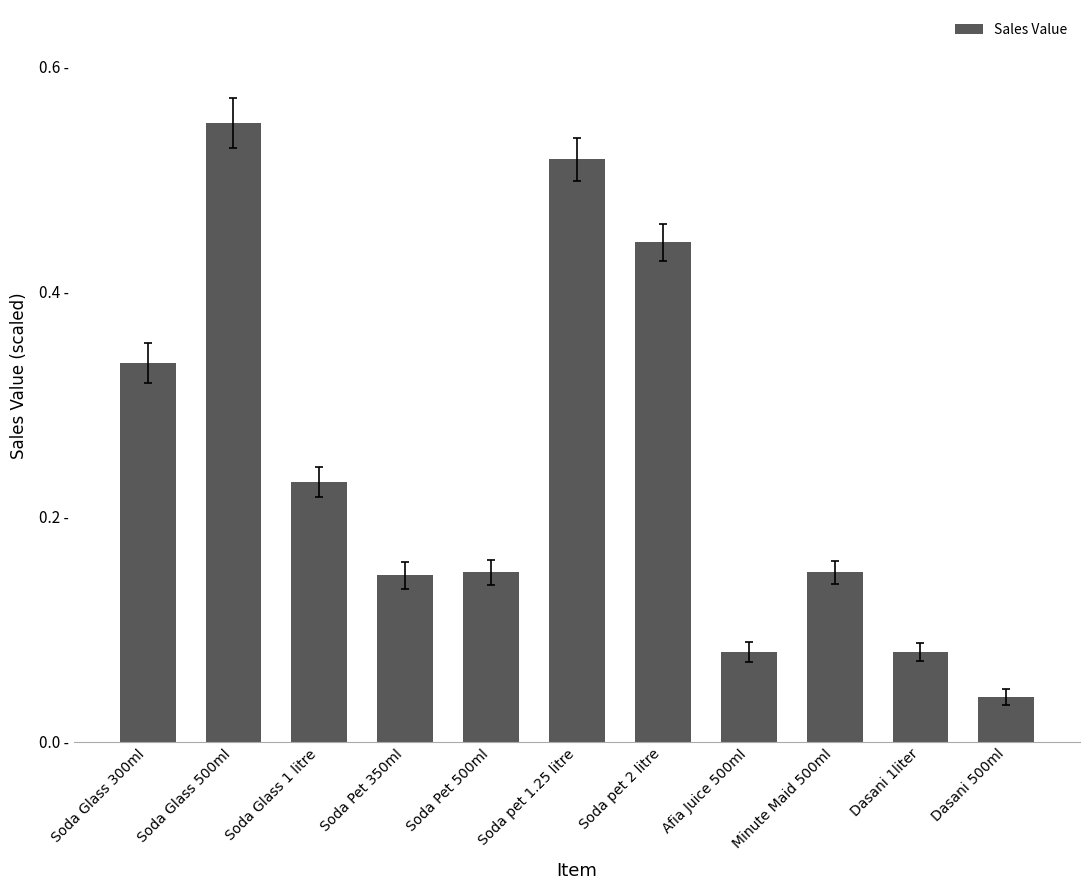

The chart shows a value of 0.3 at Soda pet 1.25 litre. True or false?

False